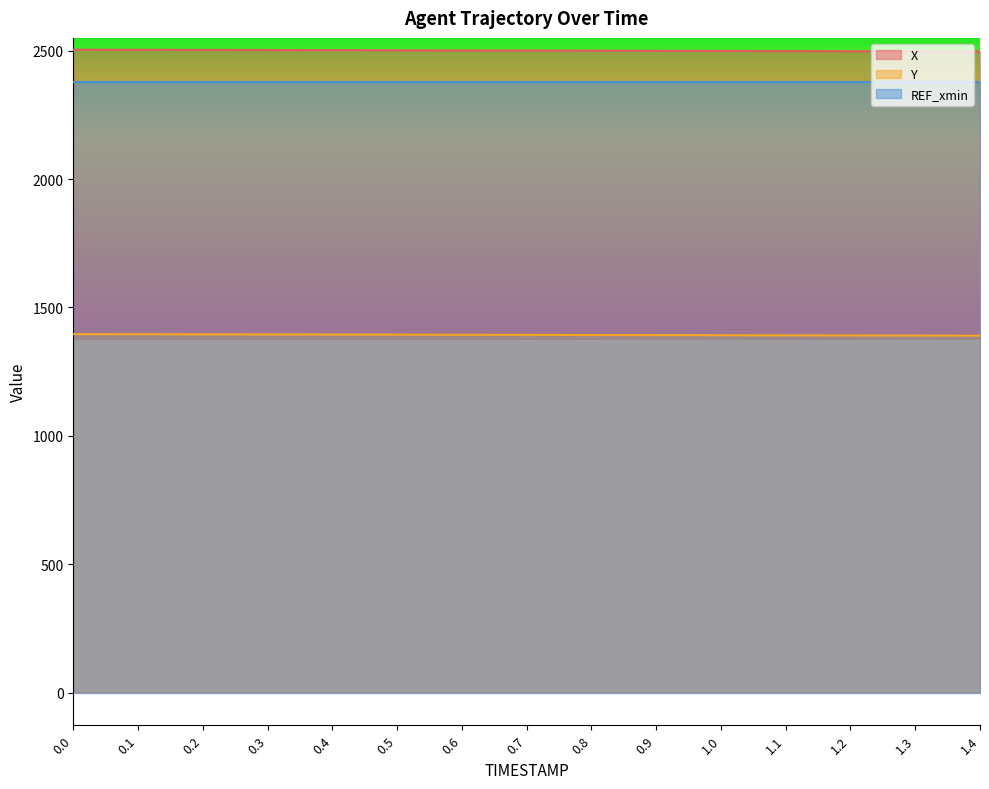

How many values in the Y series are below 1393?

7